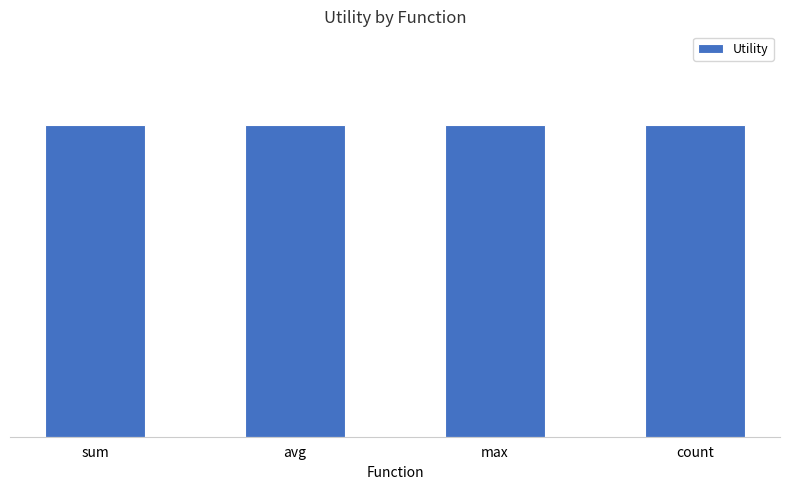

At which category does the chart reach its peak across all series?

sum